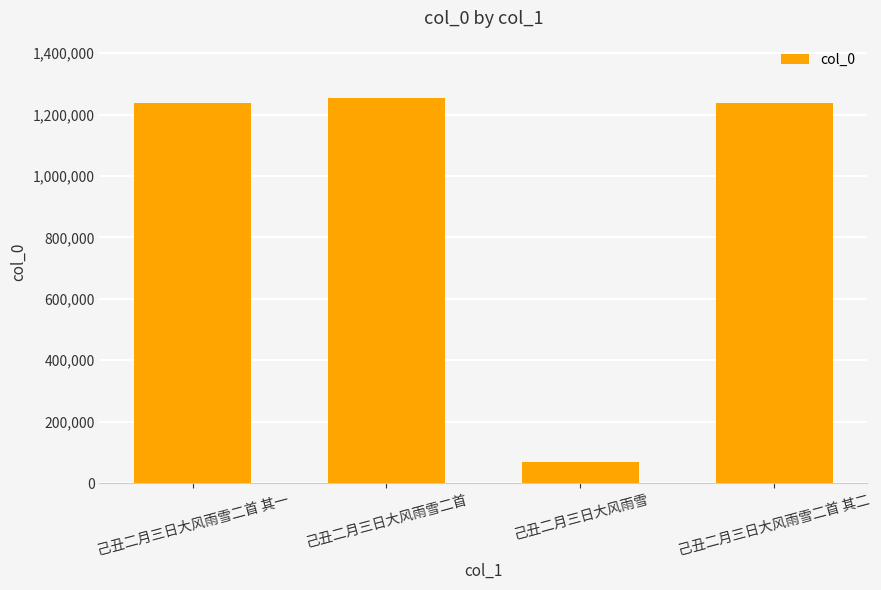

What is the average value?

949335